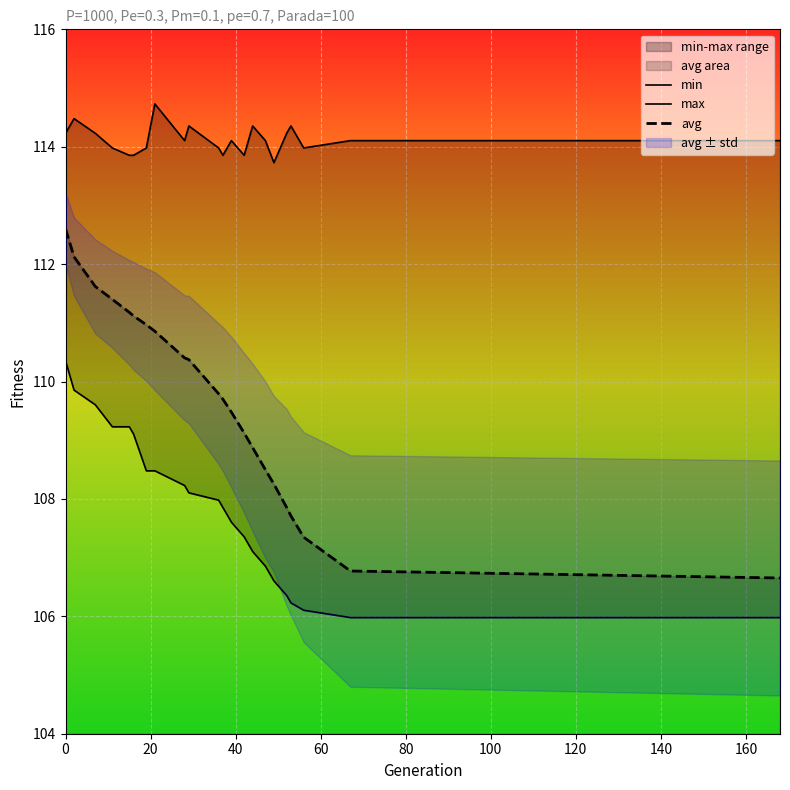

What is the highest value of the min series?

110.4